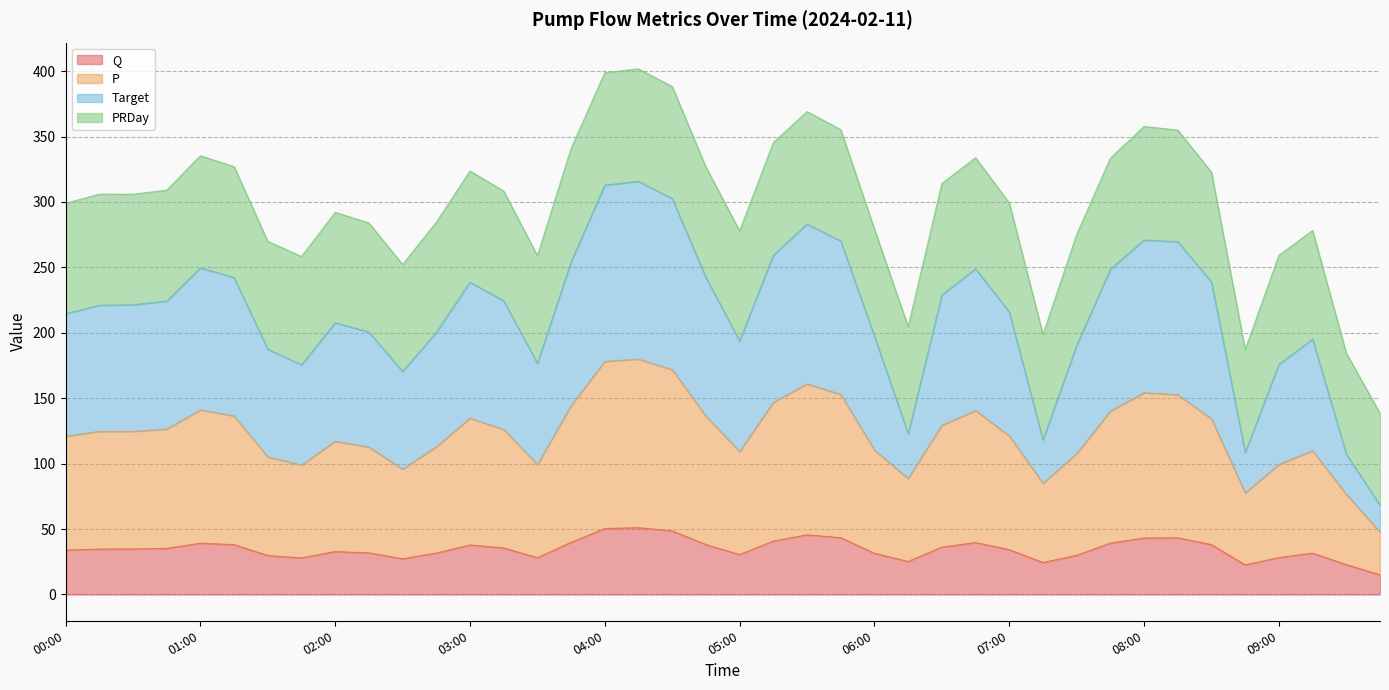

What is the smallest value displayed?

15.0